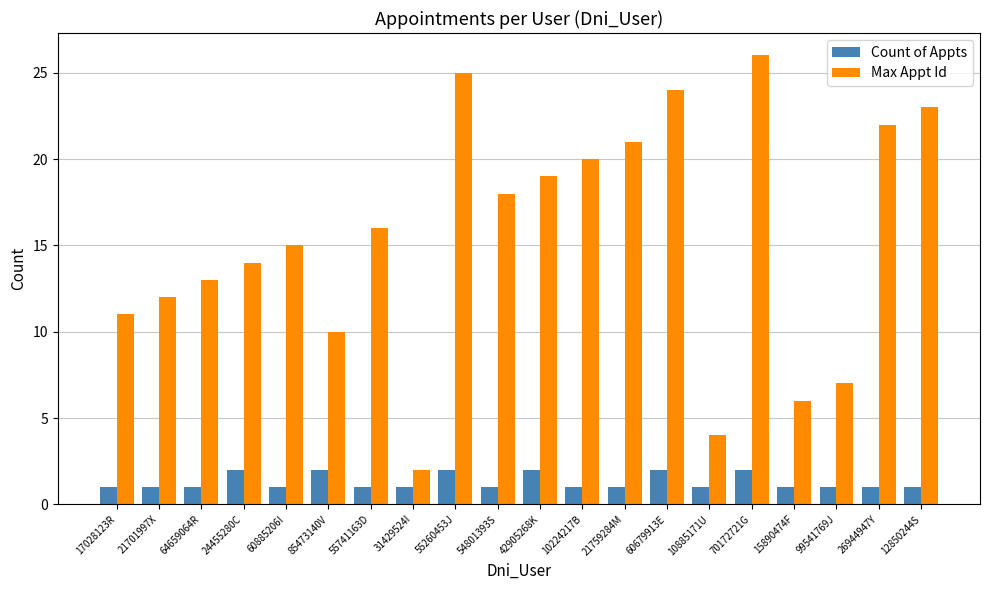

Reading left to right, what are all the values shown in this chart?

Count of Appts: 1	1	1	2	1	2	1	1	2	1	2	1	1	2	1	2	1	1	1	1
Max Appt Id: 11	12	13	14	15	10	16	2	25	18	19	20	21	24	4	26	6	7	22	23